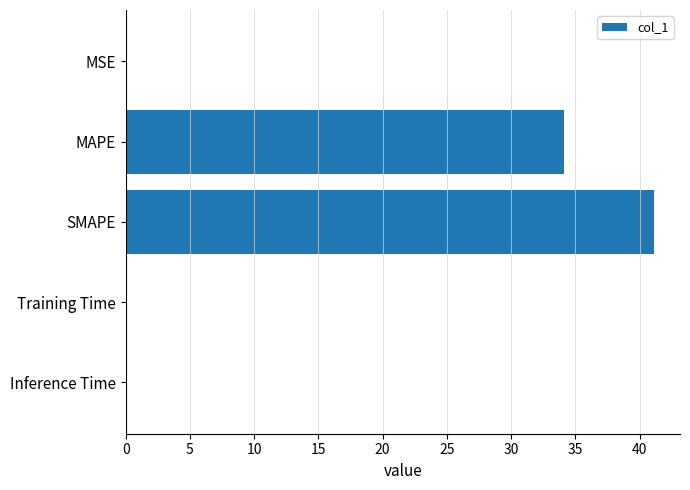

The value at Training Time is 0.0. True or false?

True